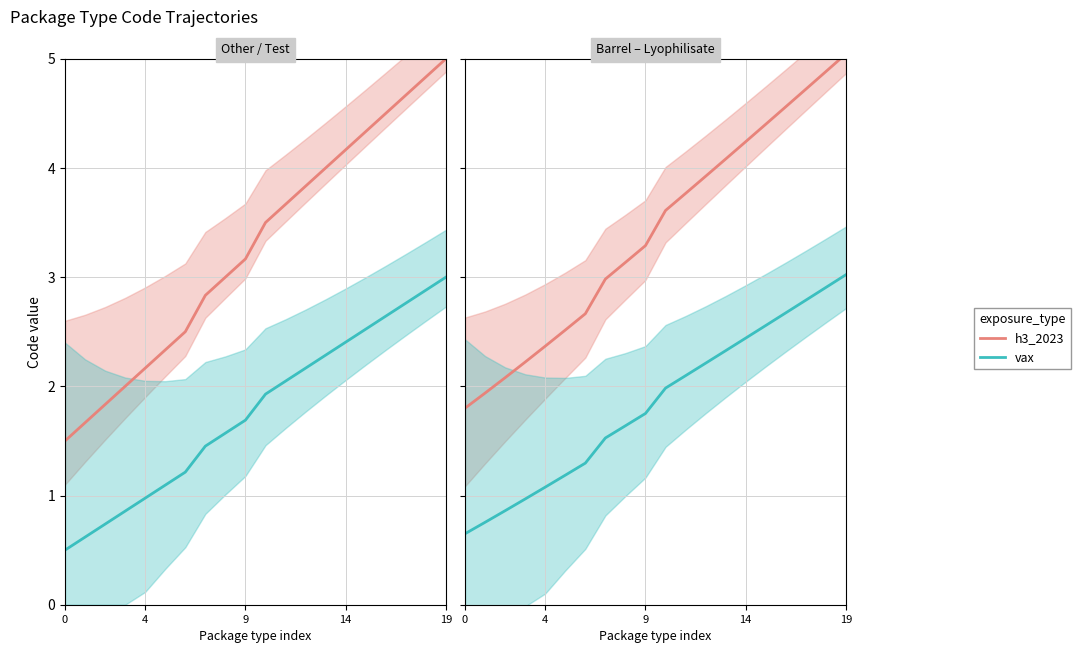

At which category is the sum across all series the highest?

19